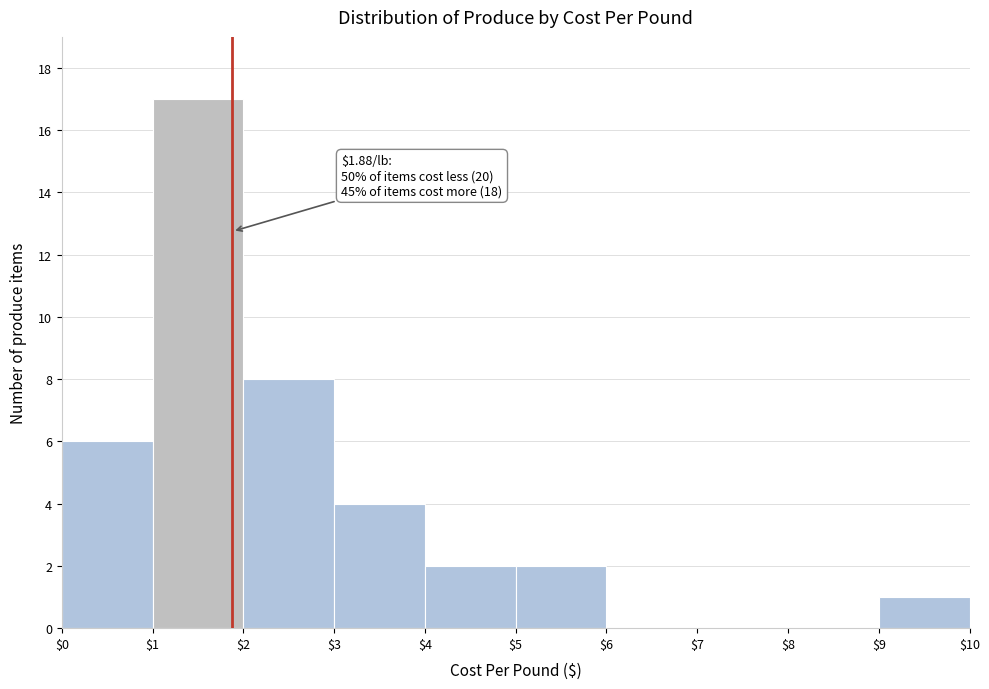

Which range on the x-axis has the tallest bar?

$1 to $2